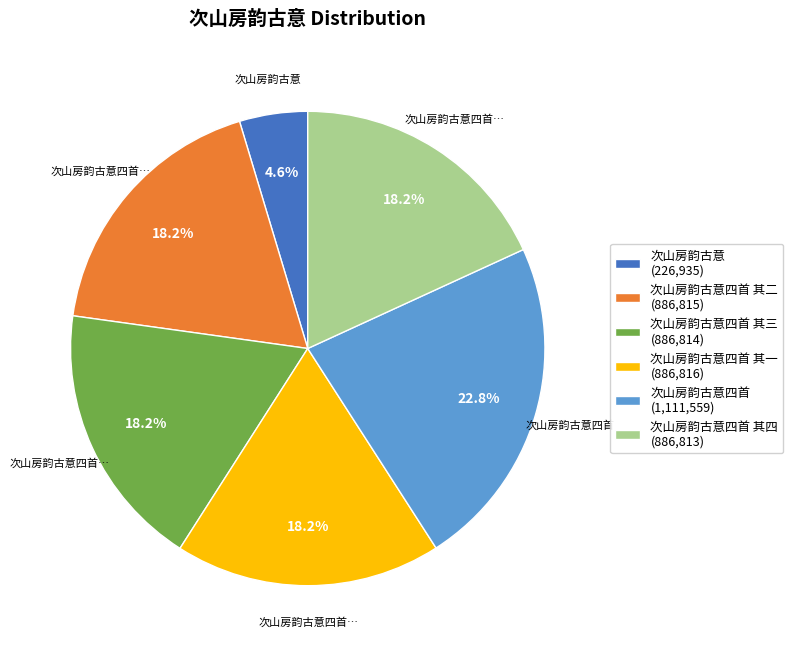

Does any single category account for the majority?

No